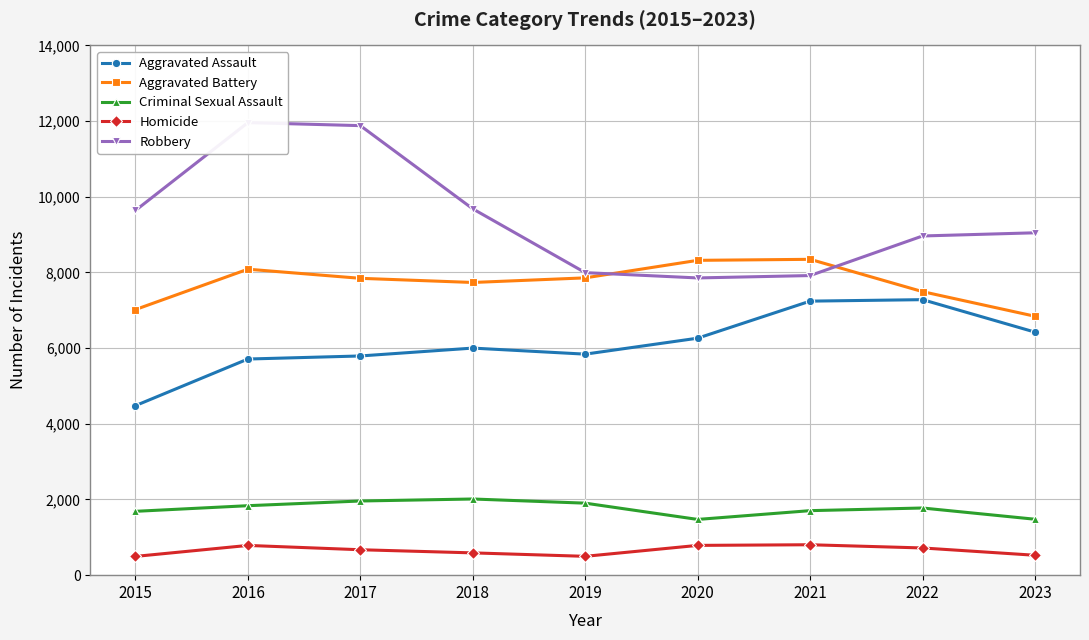

At which category does the chart reach its peak across all series?

2016